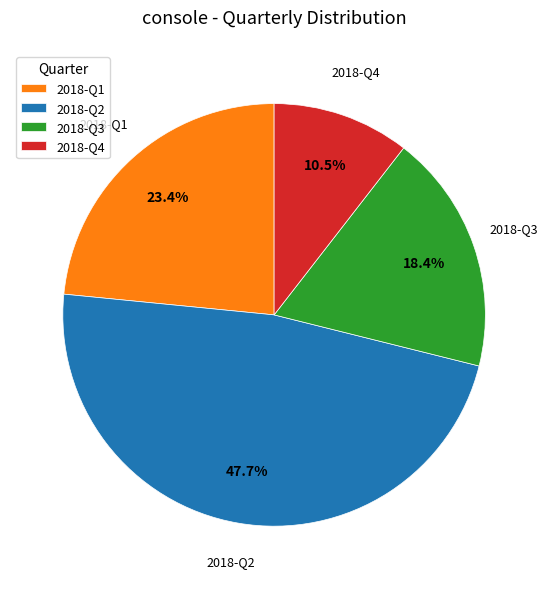

Approximately how many times larger is the value at 2018-Q1 compared to 2018-Q2?

0.5